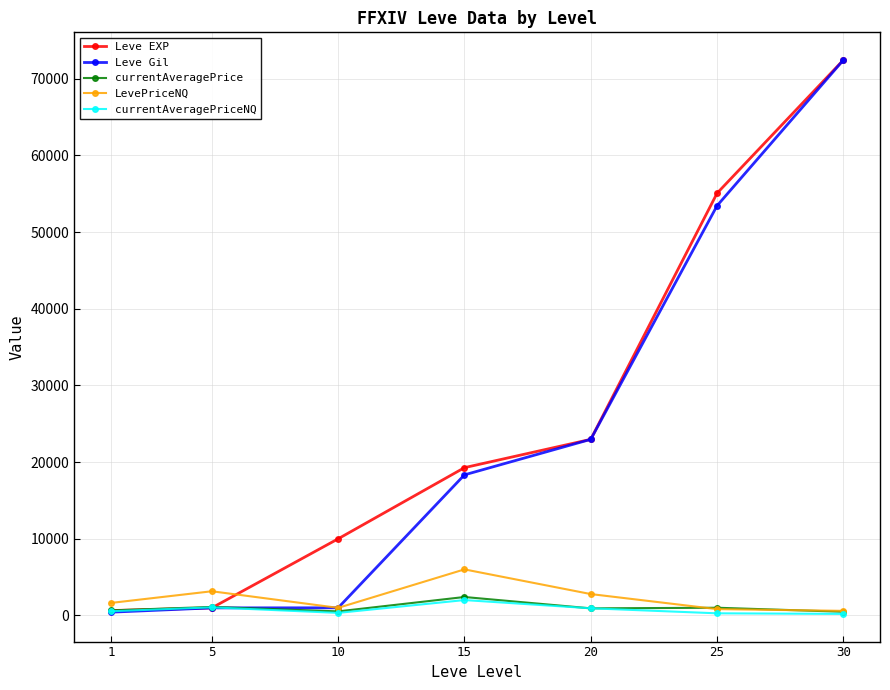

At which category is the sum across all series the highest?

30